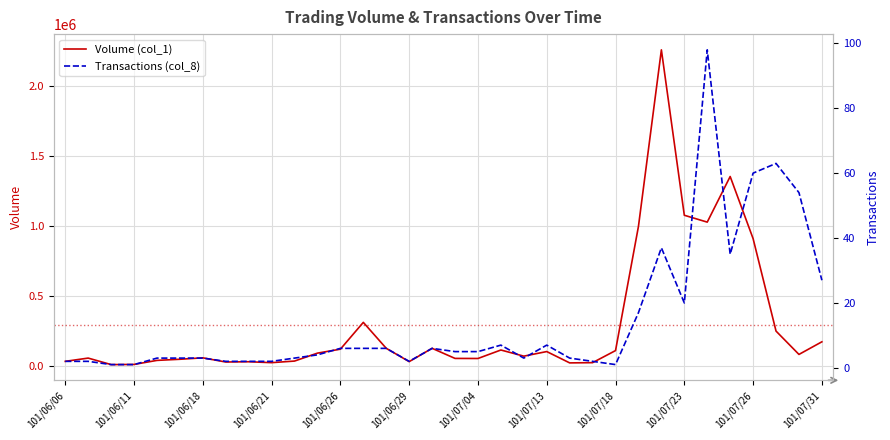

How many values in the Volume (col_1) series exceed 84440?

16